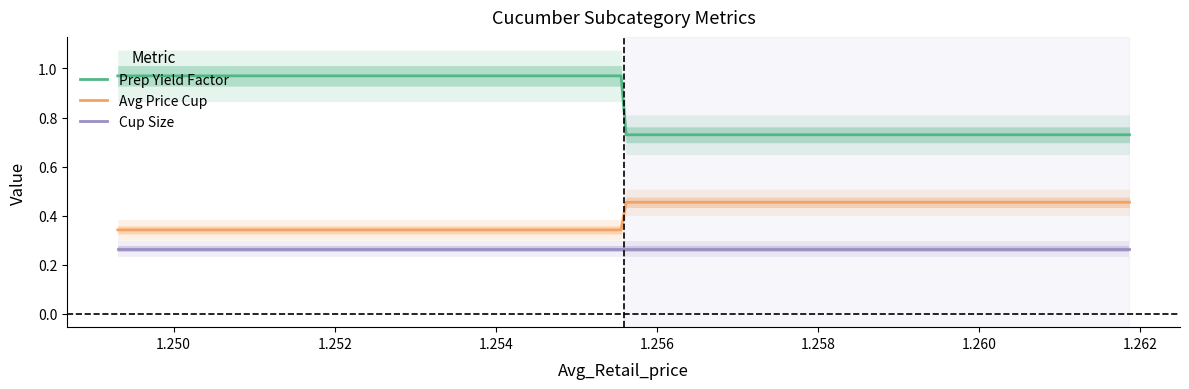

Which has a higher value, 1.2555855801 or 1.2555855801?

1.2555855801